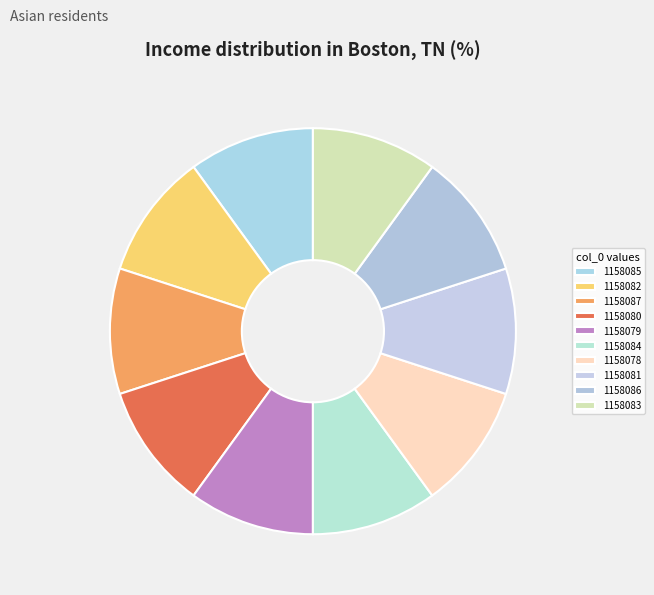

Count the number of slices in the pie.

10